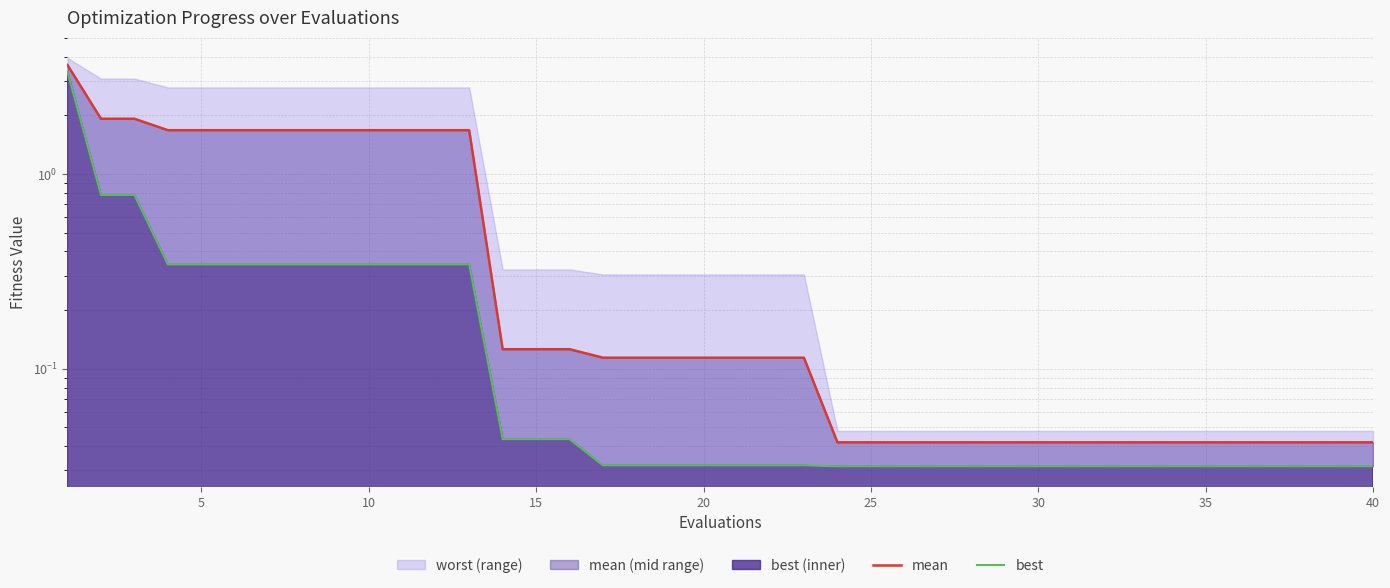

True or false: mean has more than 2 points higher than both neighbors.

False